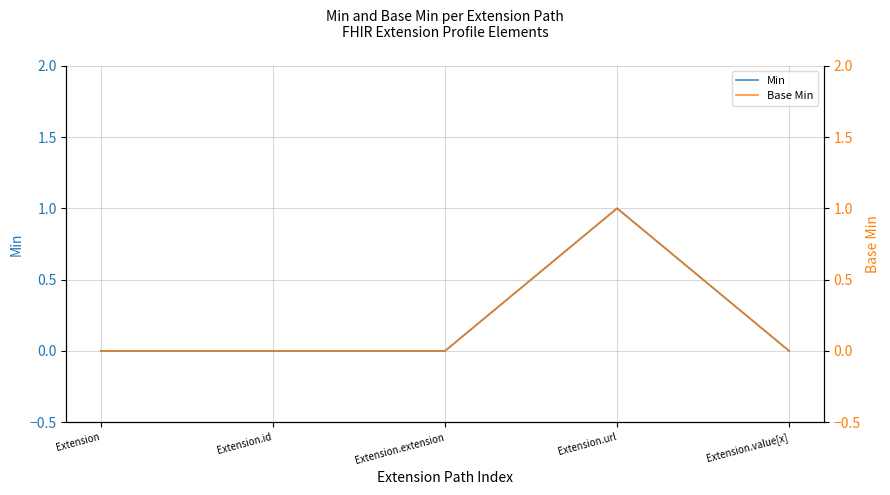

Reading right to left, what are all the values shown in this chart?

Min: Extension.value[x]=0	Extension.url=1	Extension.extension=0	Extension.id=0	Extension=0
Base Min: Extension.value[x]=0	Extension.url=1	Extension.extension=0	Extension.id=0	Extension=0